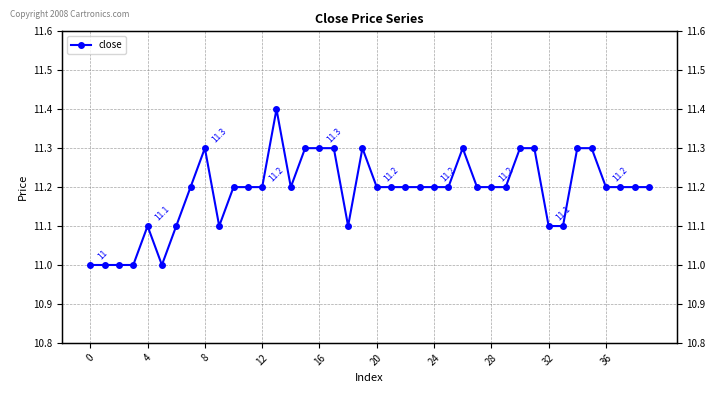

Is it true that the value at 25 is 11.2?

True